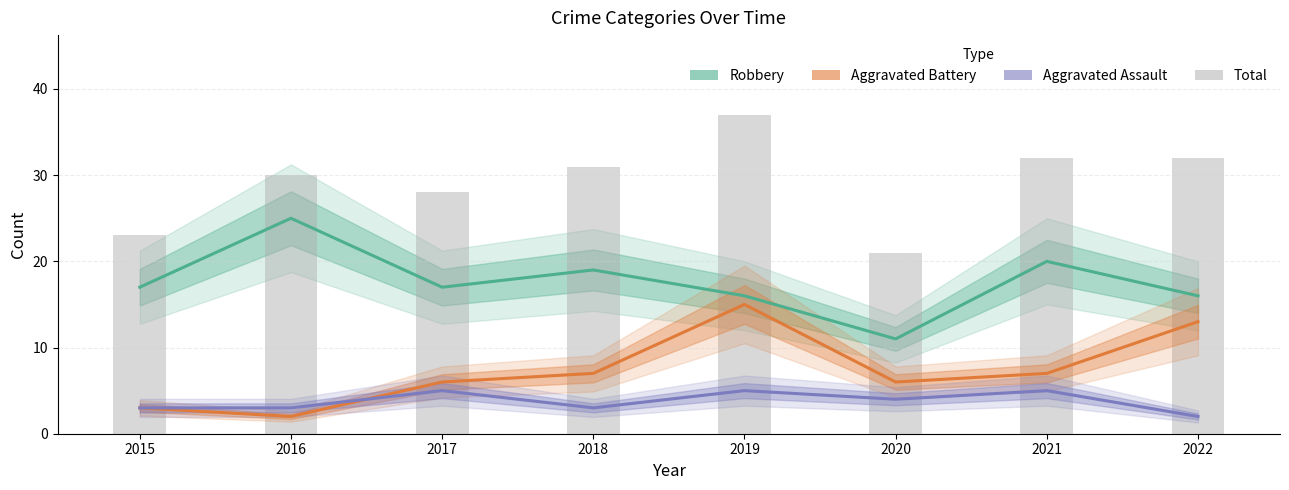

Rank the series by their maximum value, from lowest to highest.

Aggravated Assault, Aggravated Battery, Robbery, Total